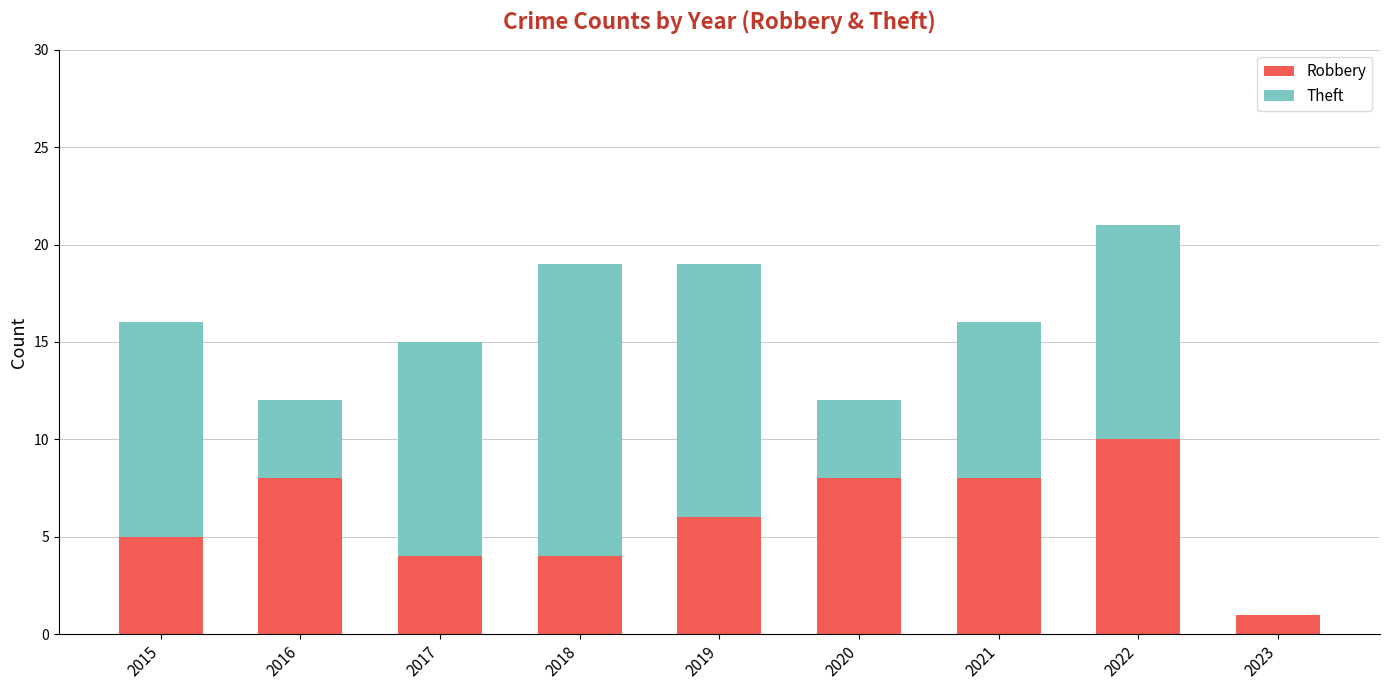

Read the Robbery value at 2016.

8